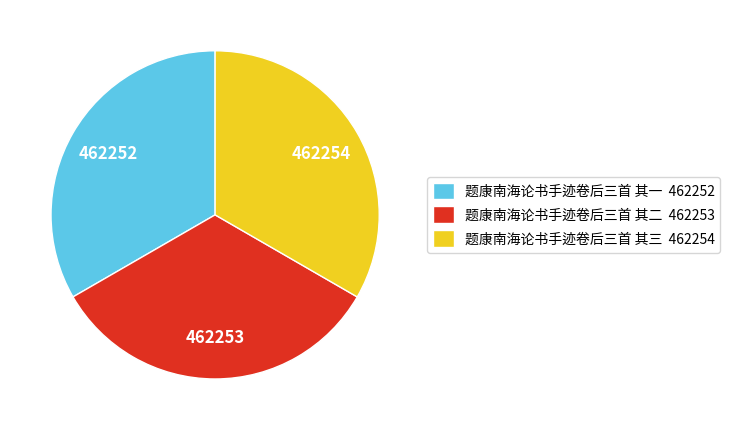

The 题康南海论书手迹卷后三首 其一 slice represents 33% of the pie. True or false?

True